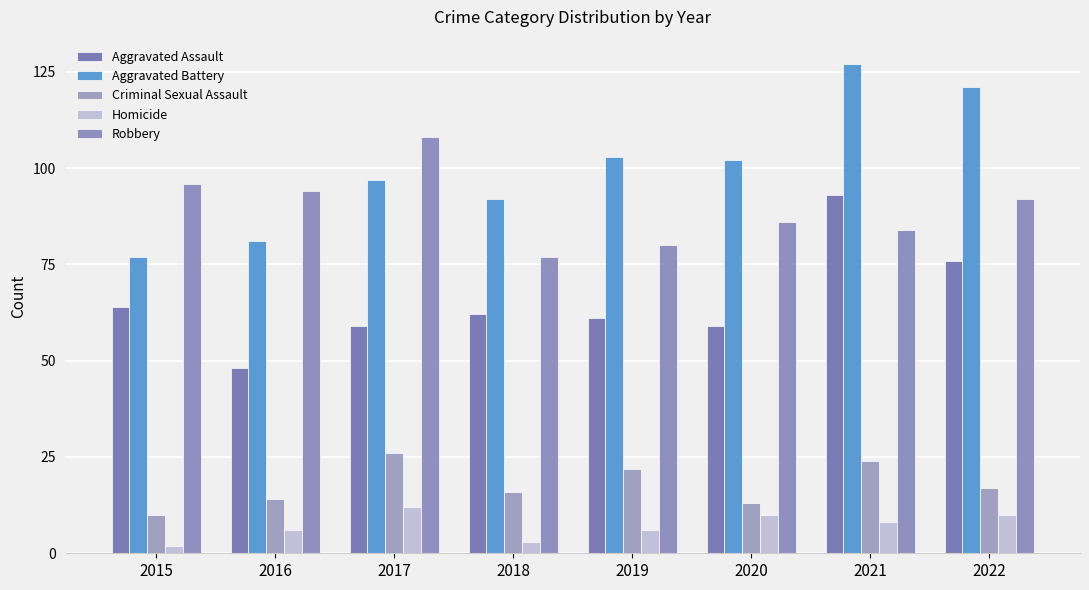

Where does the Homicide series first go above 8?

2017